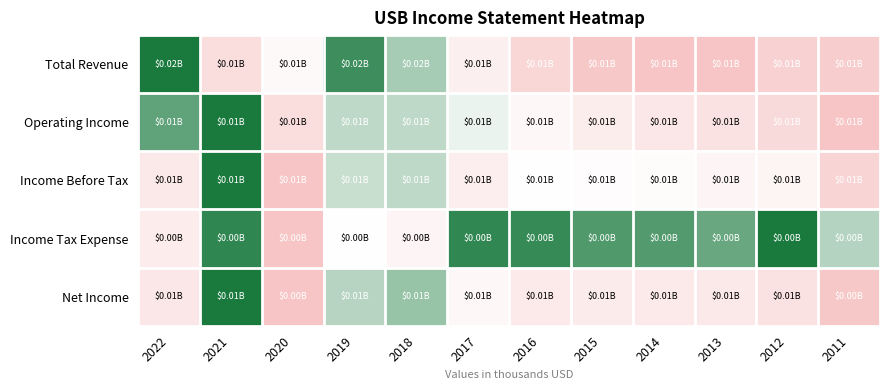

Count the number of data series in this chart.

5